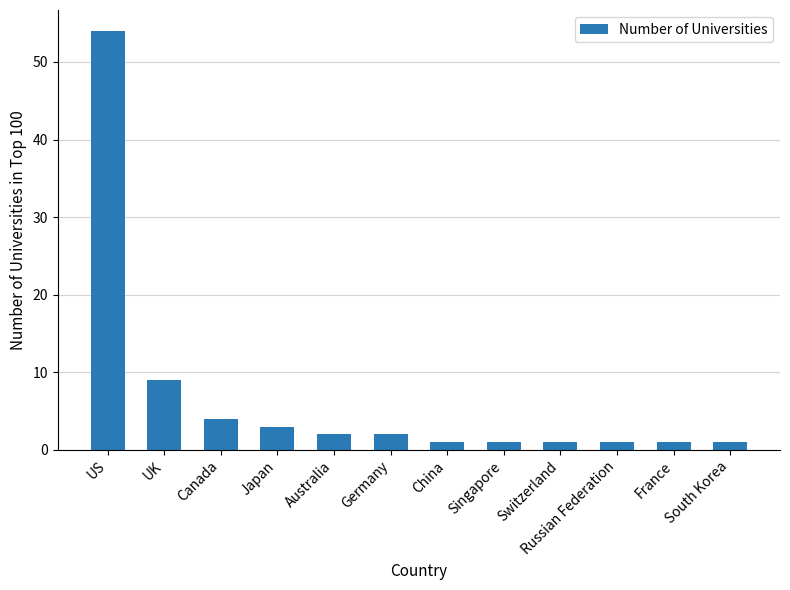

At which label is the value closest to 27?

UK